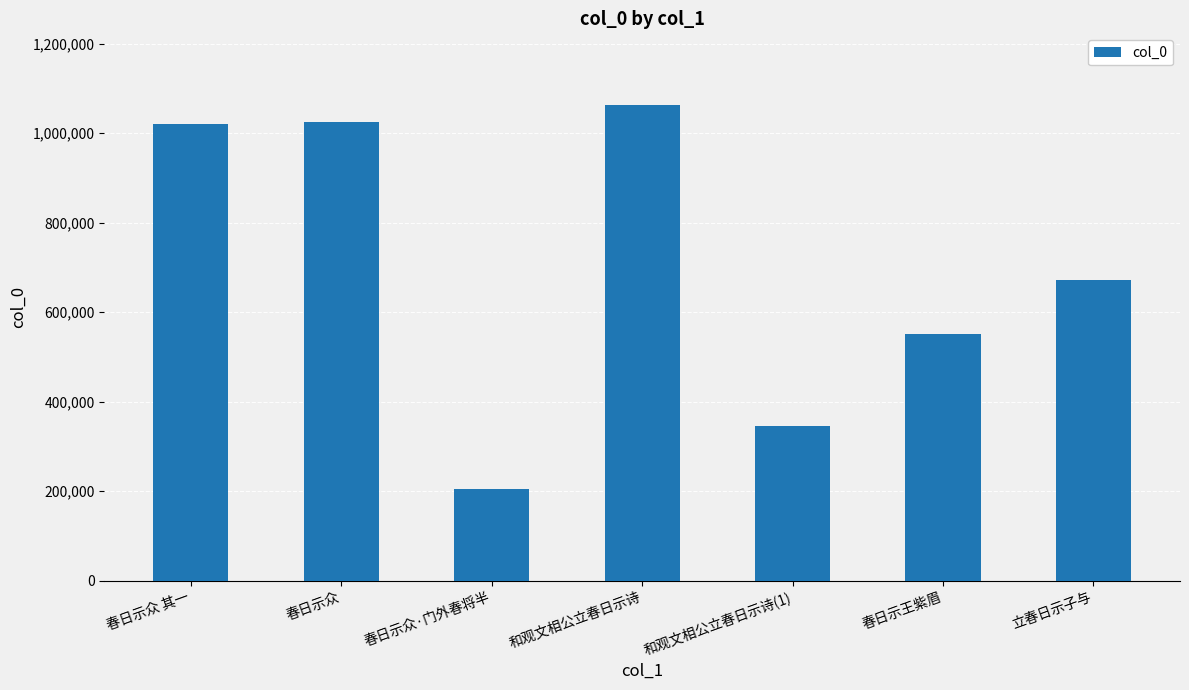

What is the sum of all values?

4878759